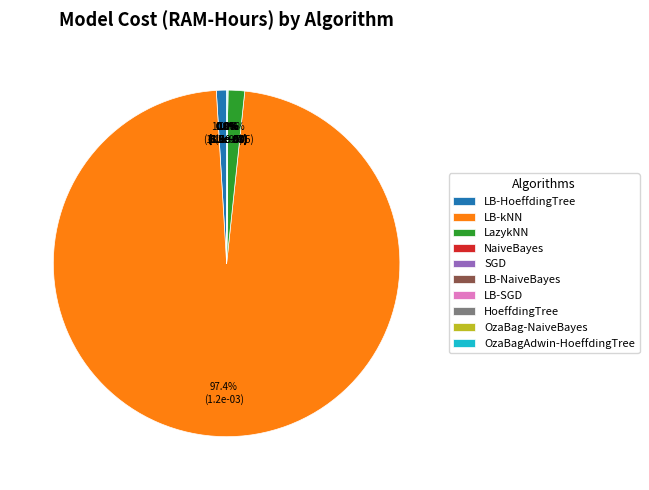

Which category has the biggest portion of the pie?

LB-kNN